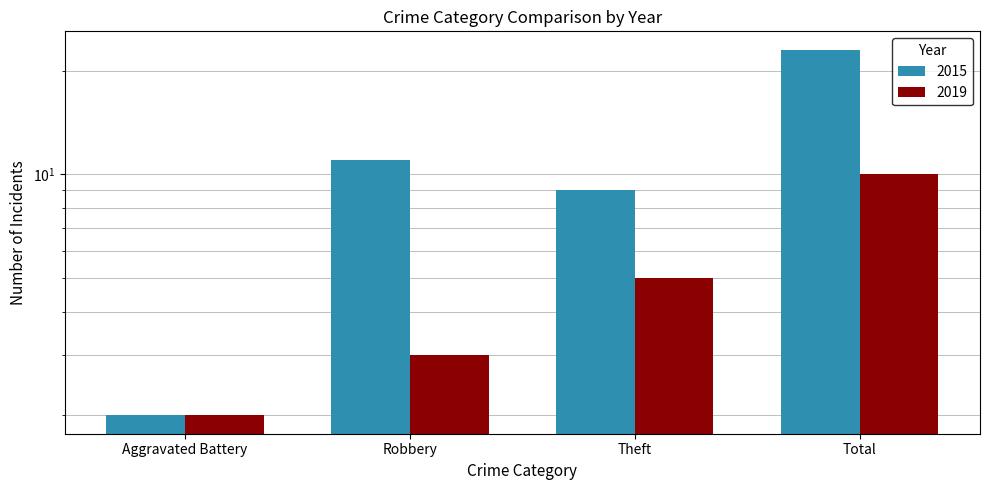

Reading left to right, list all the values displayed in this chart.

2015: Aggravated Battery=2	Robbery=11	Theft=9	Total=23
2019: Aggravated Battery=2	Robbery=3	Theft=5	Total=10